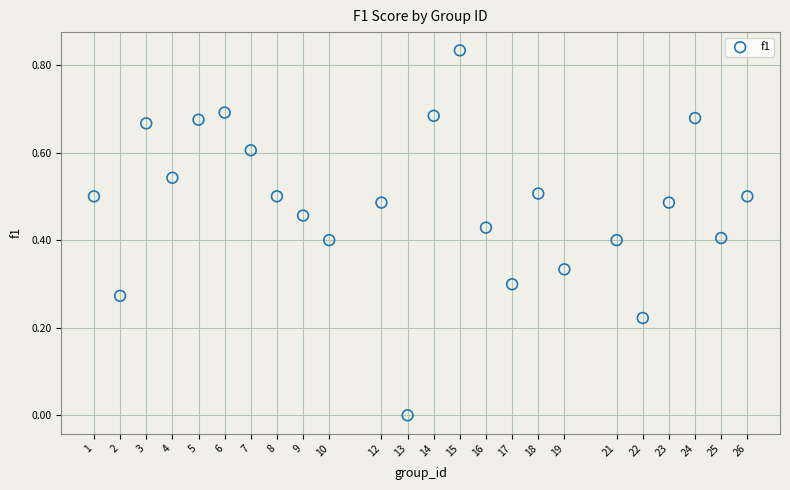

What is the range of X values (max minus min)?

25.0